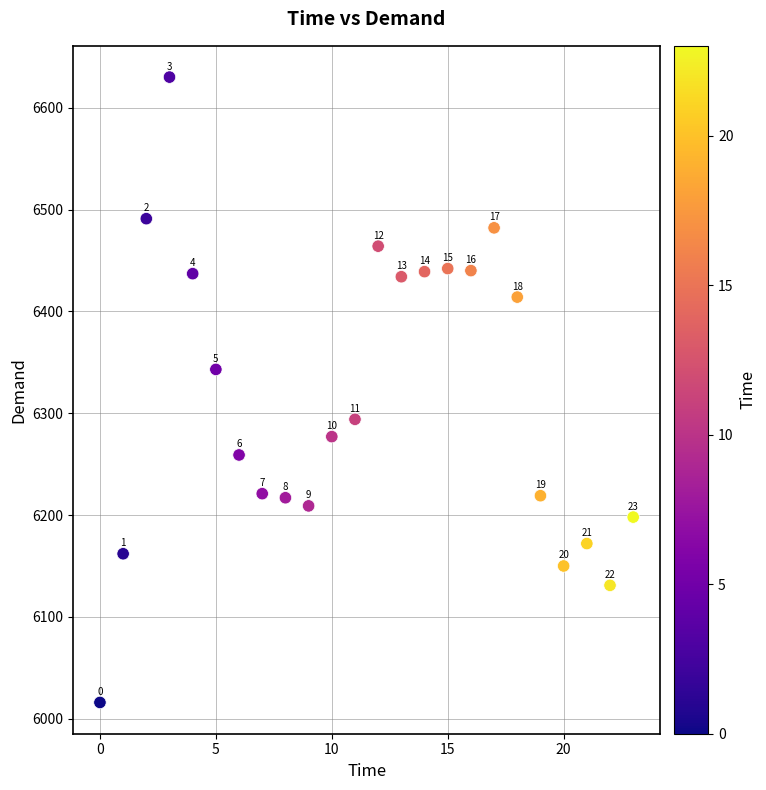

What Y value in the scatter plot is closest to 6323?

6343